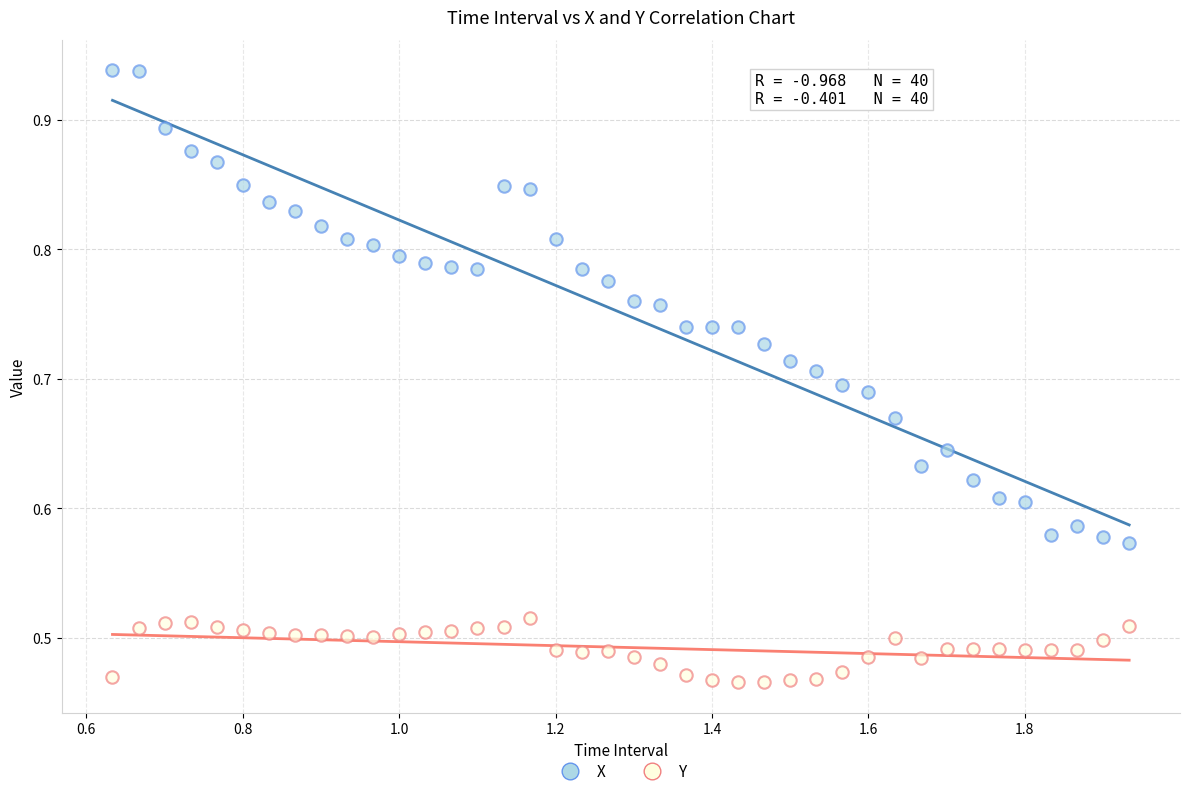

What is the X range (max minus min) for the scatter plot?

1.3